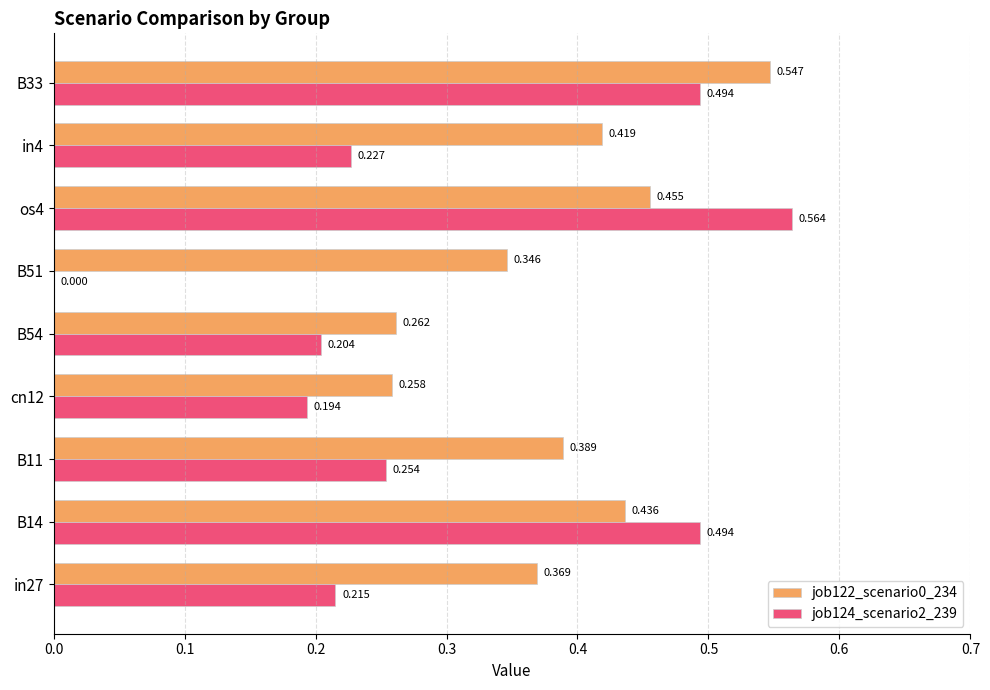

Is the value of job122_scenario0_234 at B33 greater than the value of job124_scenario2_239 at B11?

Yes